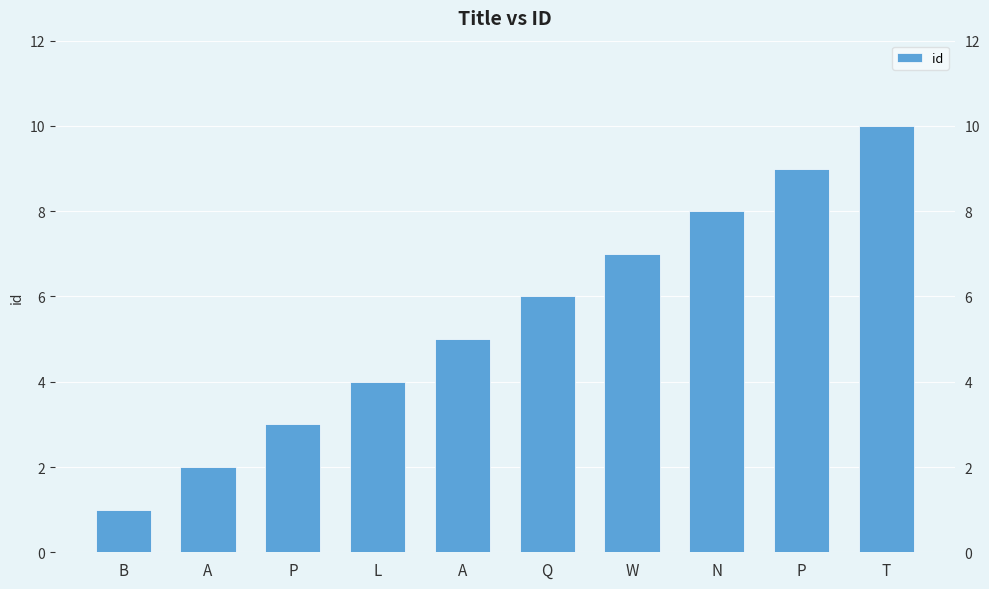

What is the change in value from P to W?

+4